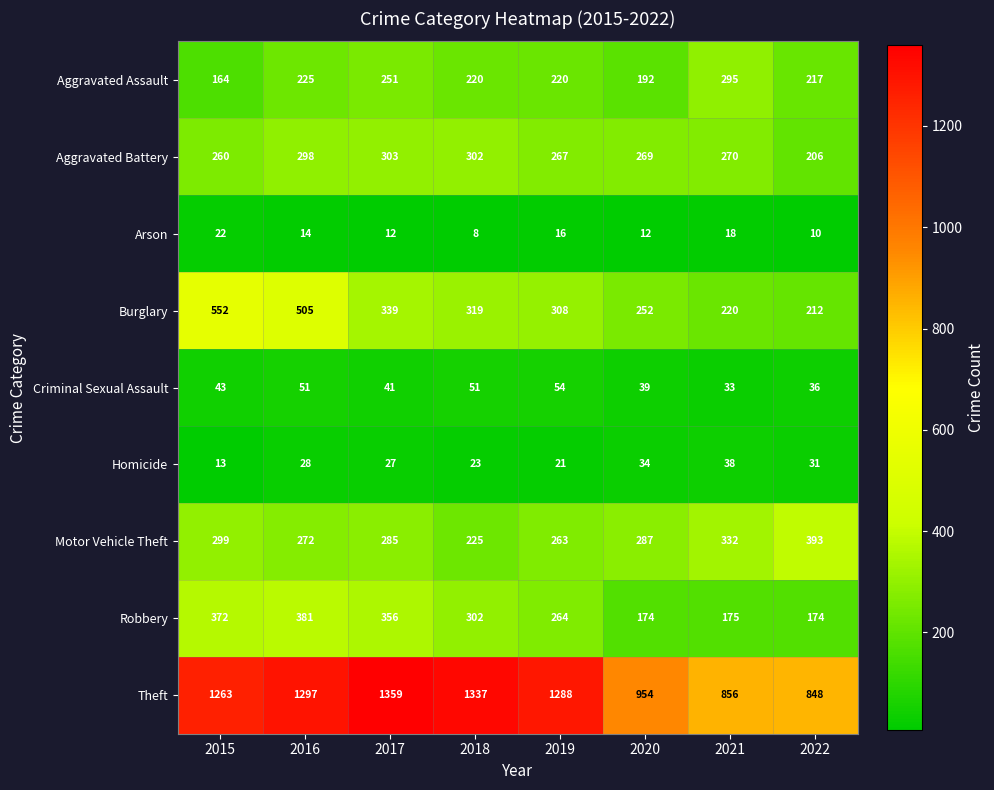

The Aggravated Battery series shows 267 at 2019. True or false?

True